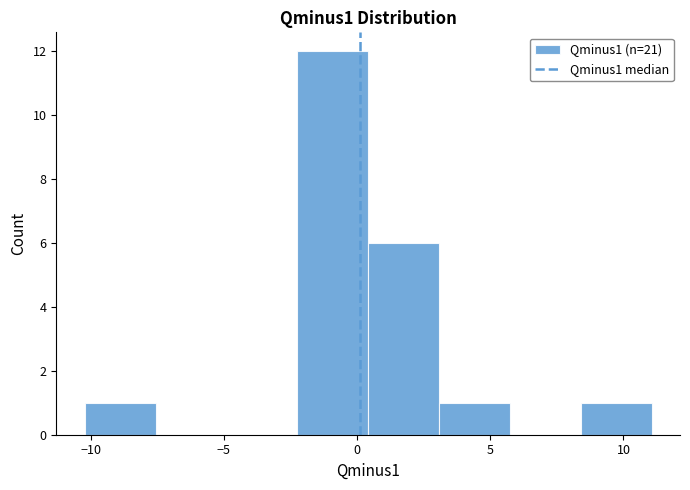

How tall is the bar that spans 0.5 to 3.0 on the x-axis? Neither the bar edges nor the heights are printed on the chart, so give them approximately, as read against the axes.

6